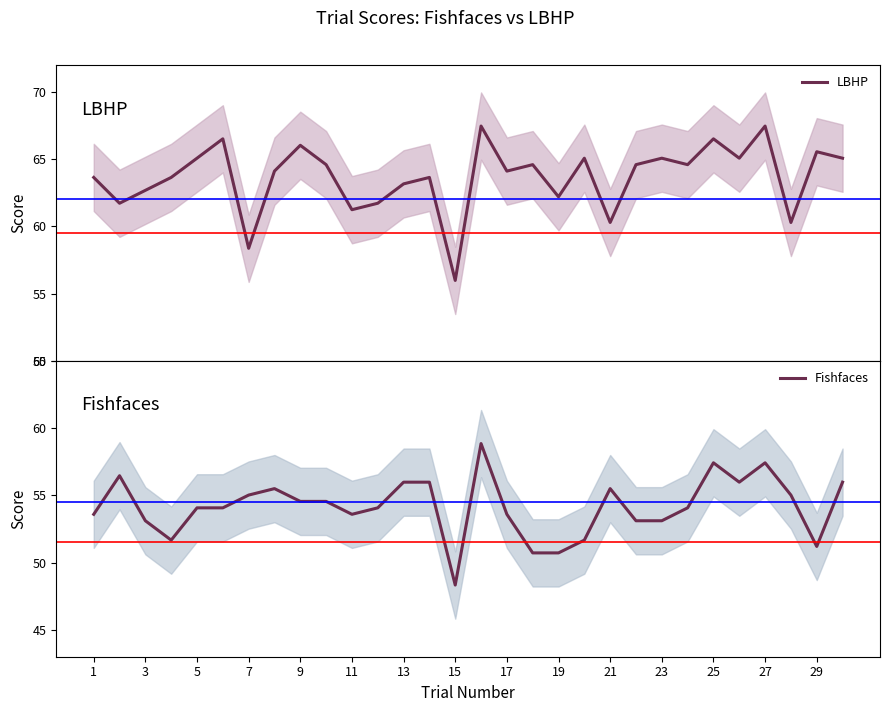

What is the lowest value of the LBHP series?

56.0